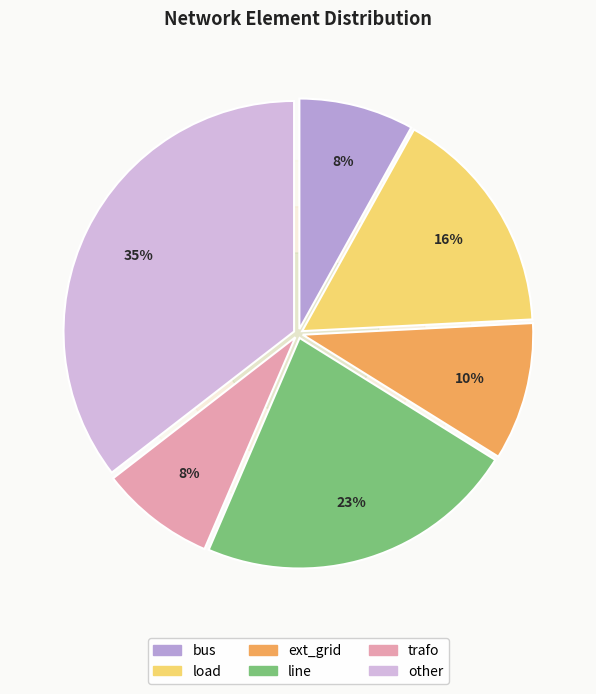

To the nearest percent, what is the difference between the trafo and load slice percentages?

8%